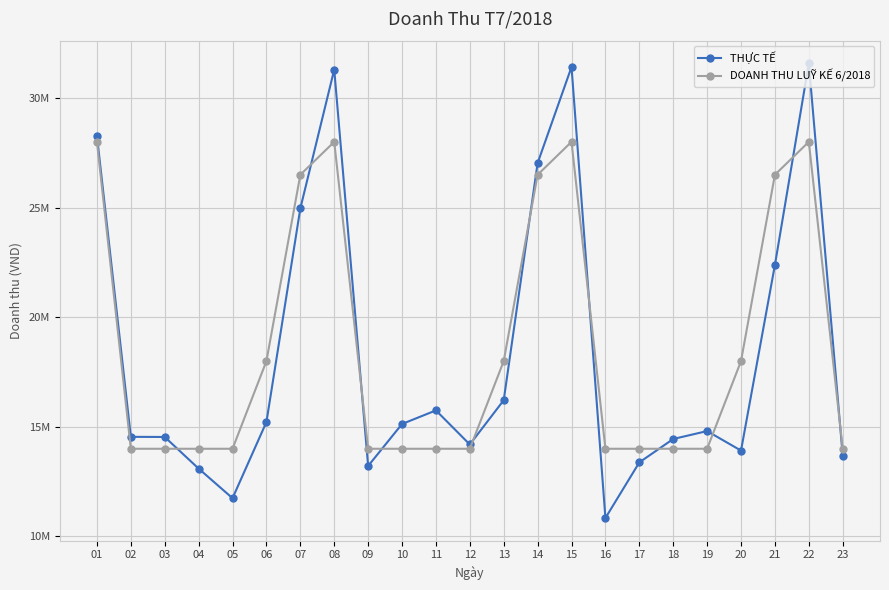

Reading left to right, transcribe all the data shown in this chart.

THỰC TẾ: 01=28.3	02=14.5	03=14.5	04=13.1	05=11.7	06=15.2	07=25.0	08=31.3	09=13.2	10=15.1	11=15.8	12=14.2	13=16.2	14=27.0	15=31.4	16=10.8	17=13.4	18=14.4	19=14.8	20=13.9	21=22.4	22=31.6	23=13.7
DOANH THU LUỸ KẾ 6/2018: 01=28.0	02=14.0	03=14.0	04=14.0	05=14.0	06=18.0	07=26.5	08=28.0	09=14.0	10=14.0	11=14.0	12=14.0	13=18.0	14=26.5	15=28.0	16=14.0	17=14.0	18=14.0	19=14.0	20=18.0	21=26.5	22=28.0	23=14.0